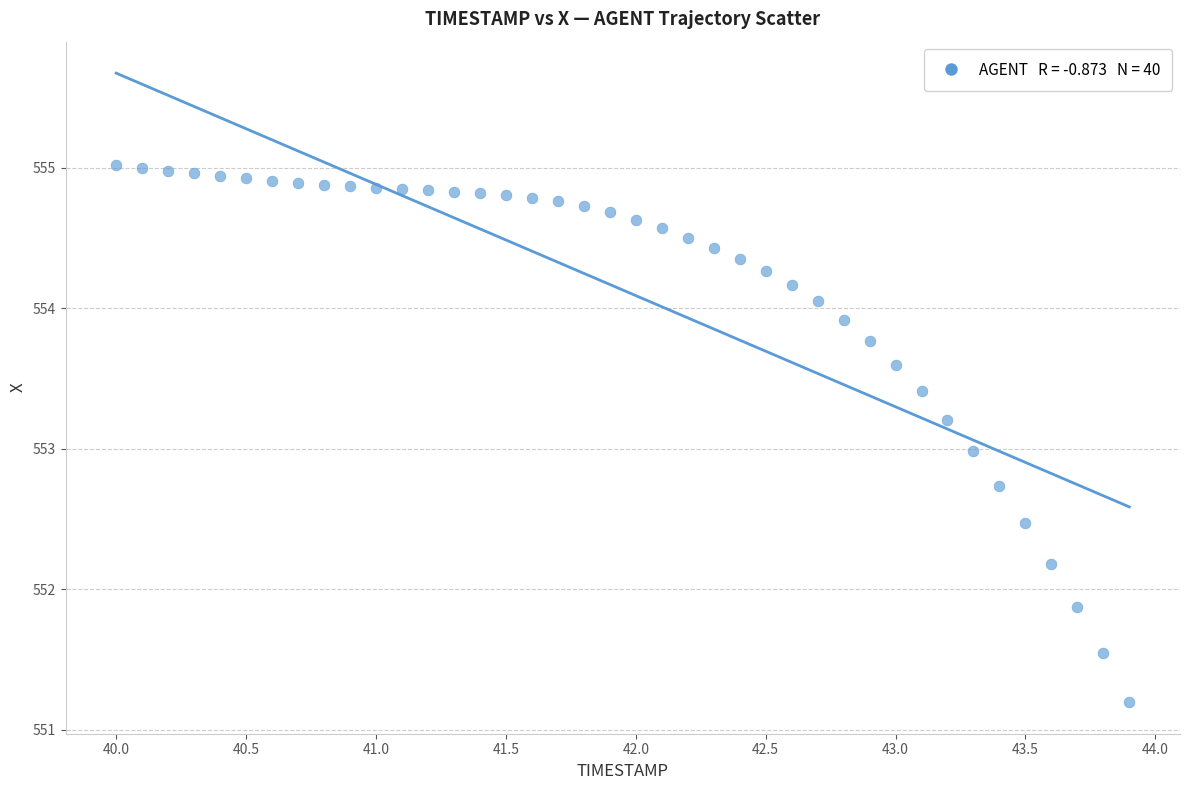

What is the range of Y values (max minus min)?

3.8